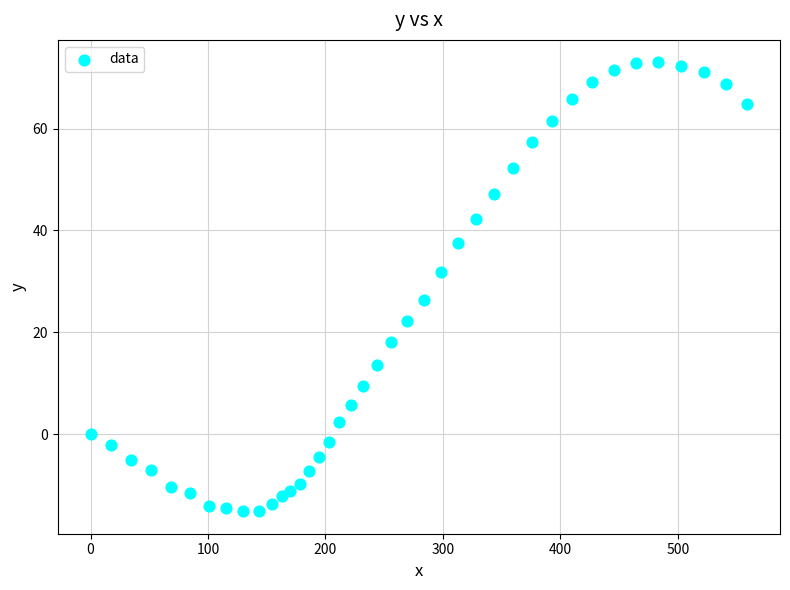

What is the range of Y values (max minus min)?

88.1